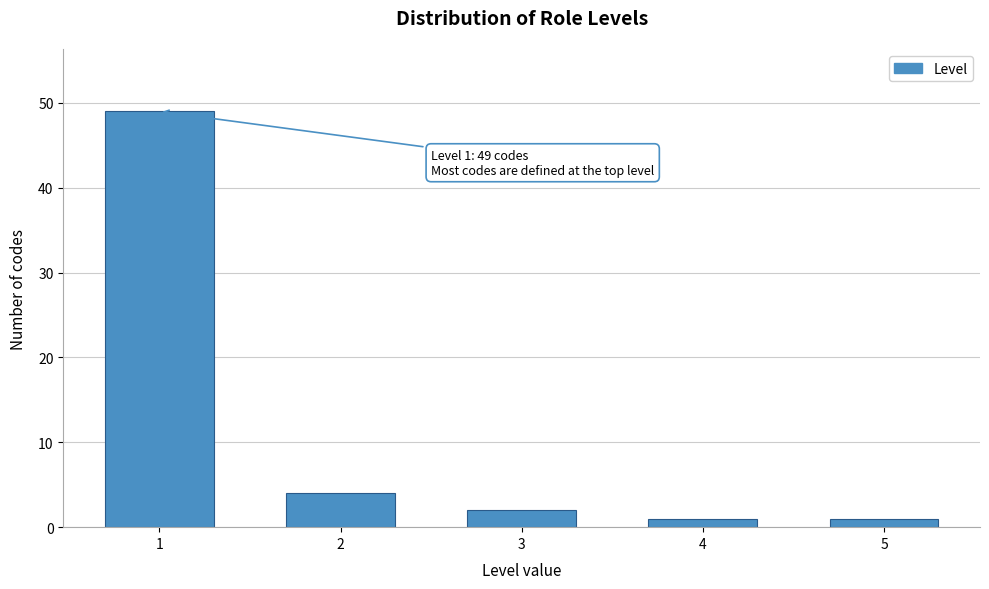

Reading left to right, list all the values displayed in this chart.

49	4	2	1	1